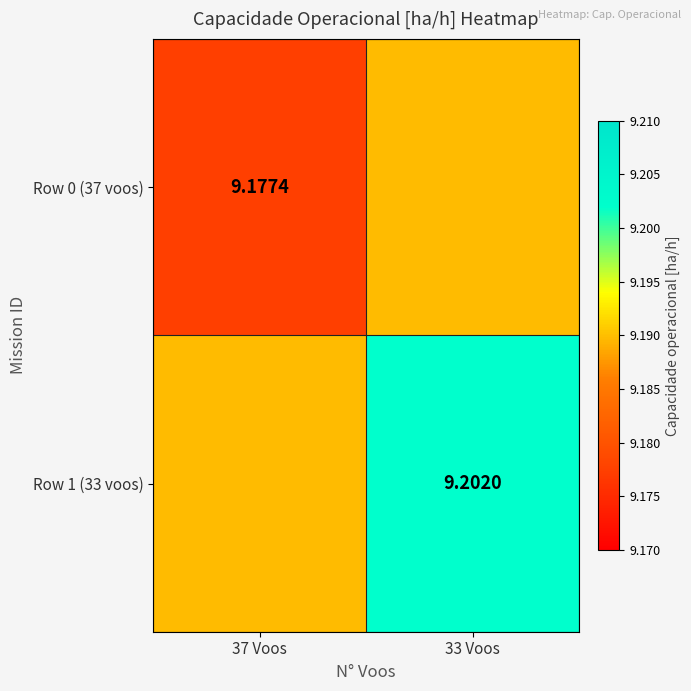

Is the value of Row 0 (37 voos) at 37 Voos greater than the value of Row 1 (33 voos) at 33 Voos?

No